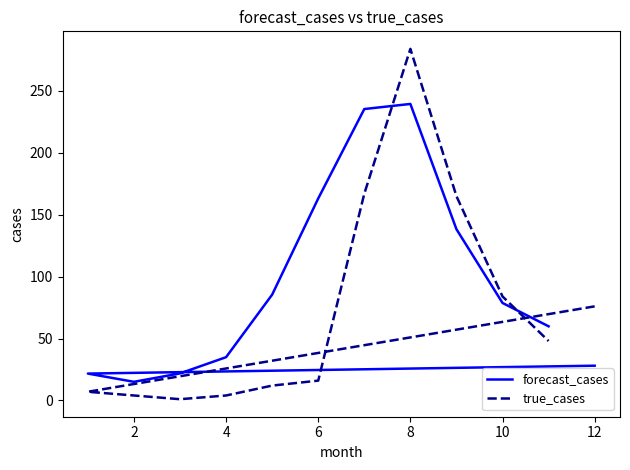

How many values in the forecast_cases series exceed 78?

6